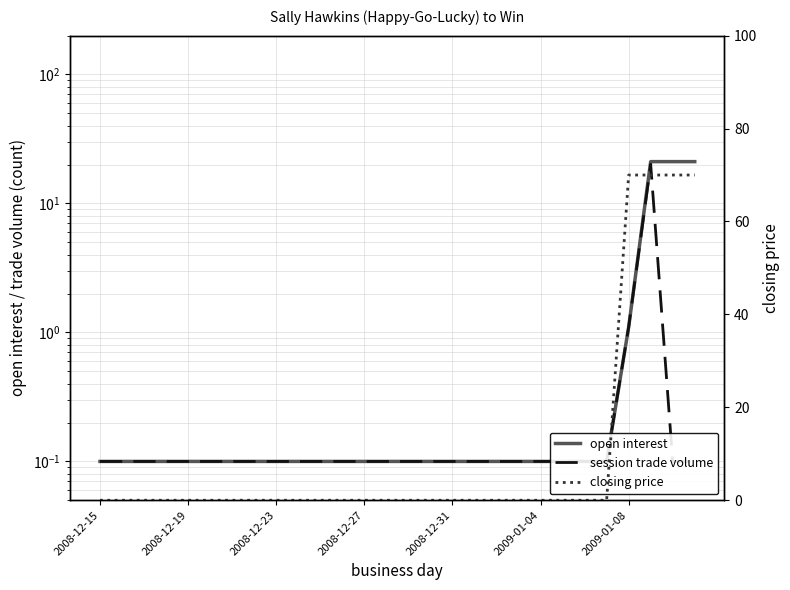

What is the sum of all session trade volume values?

23.8